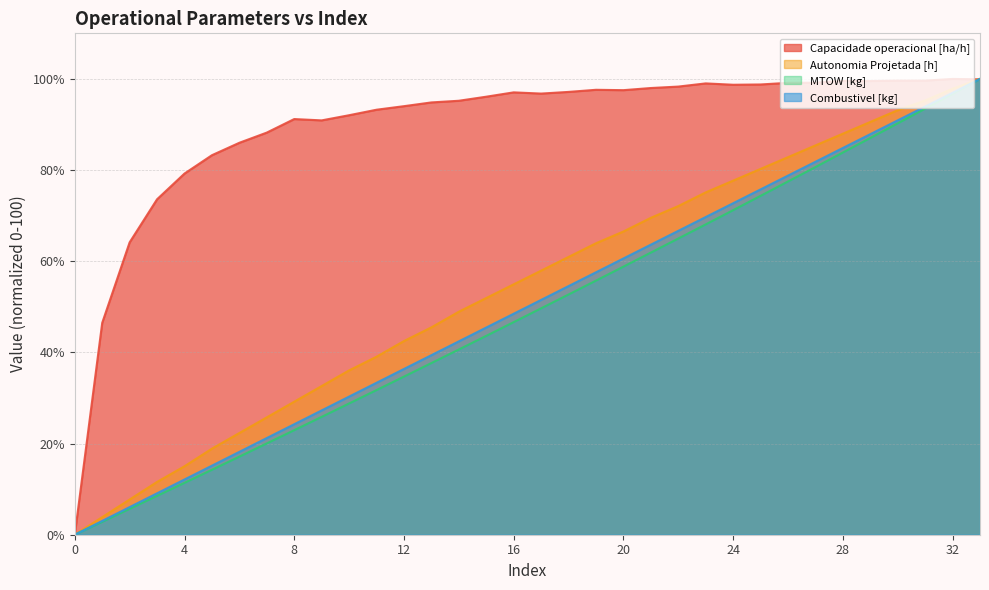

What is the total value across all series at 22?

302.1